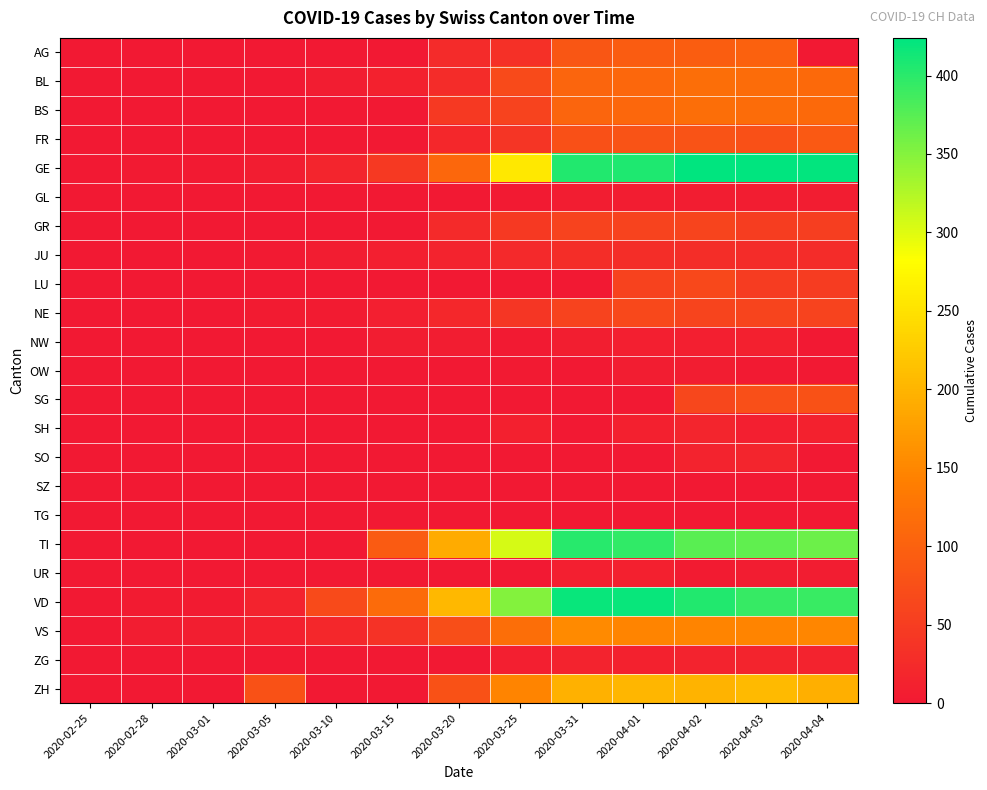

Which series has the widest spread of values?

GE